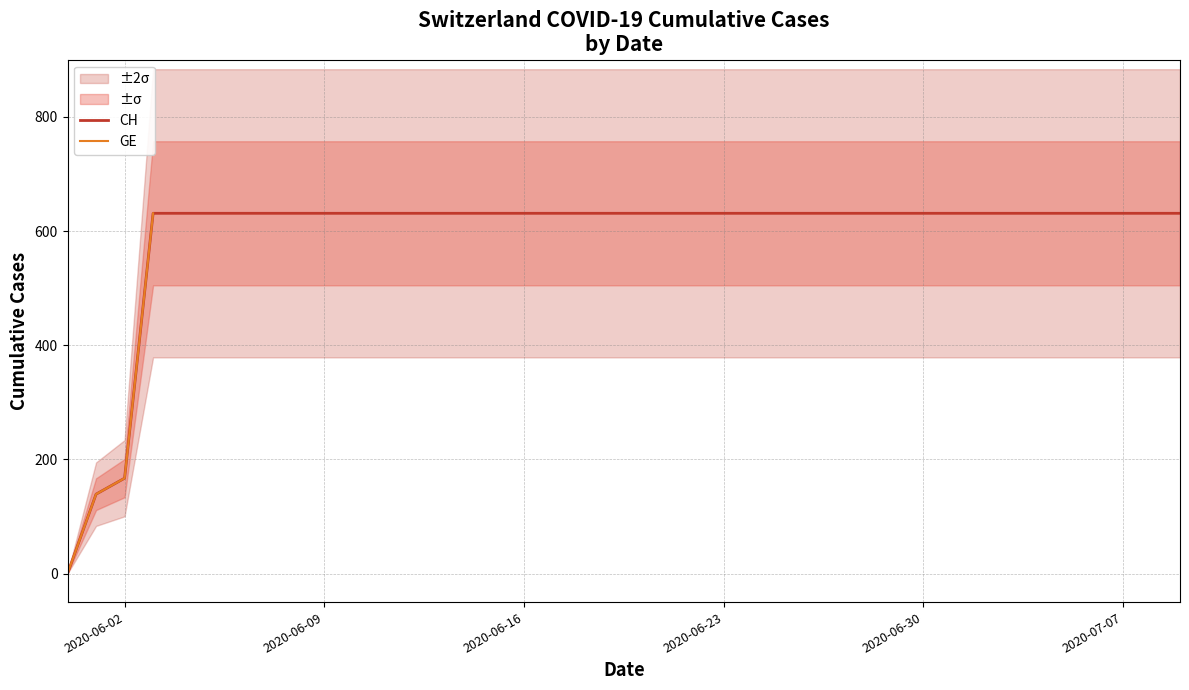

What is the sum of the values at 2020-06-01 and 2020-06-02?

306